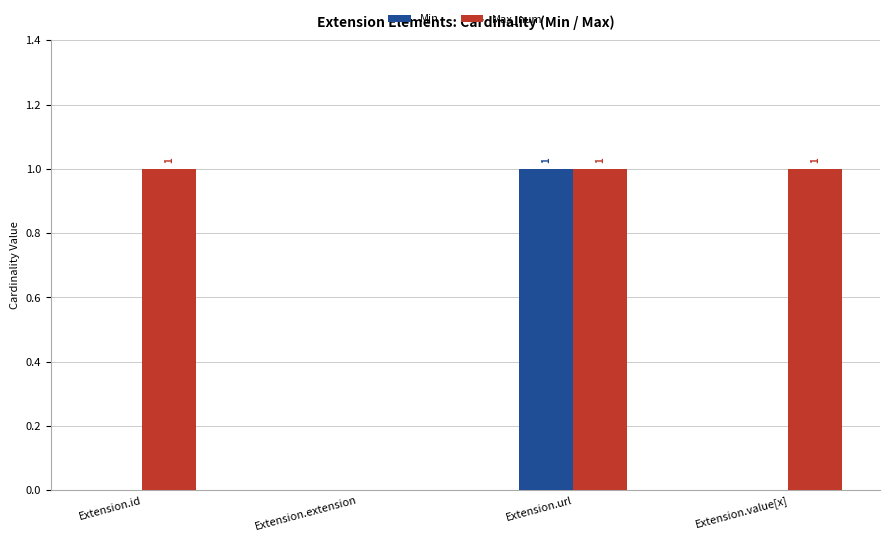

How many values in Max_num are above zero?

3